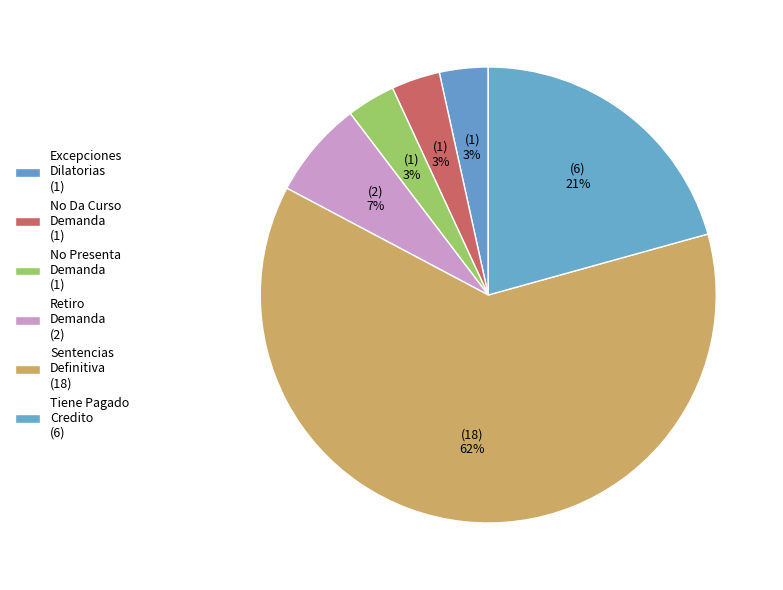

Is there any slice that represents more than half of the pie?

Yes